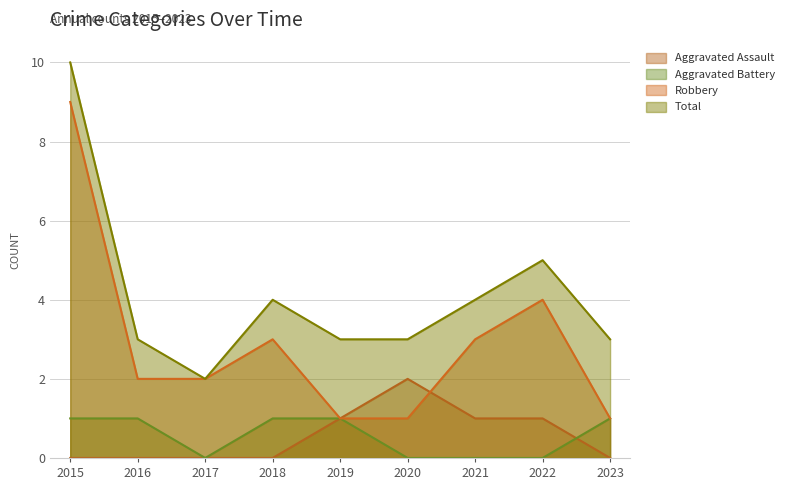

How many lines are shown in the chart?

4